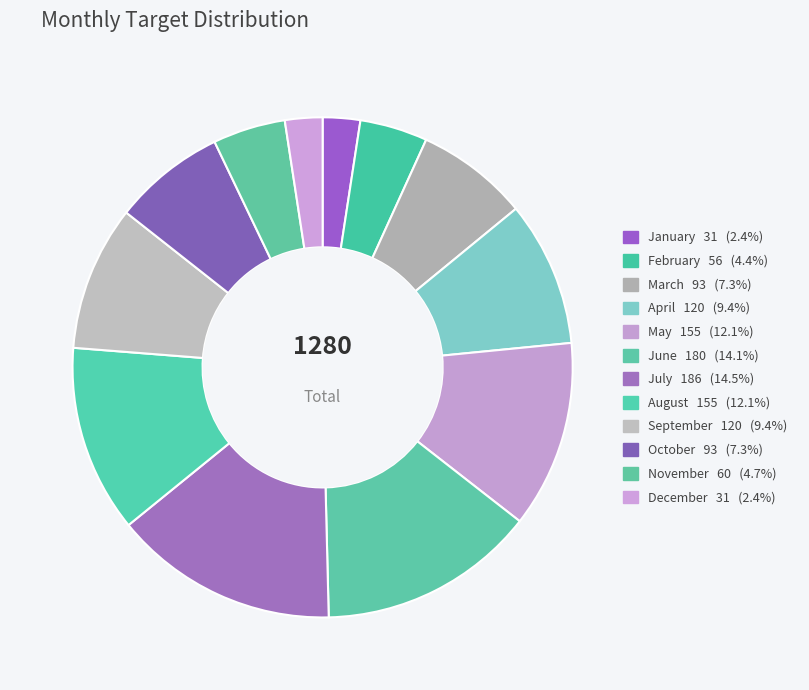

Combined, do April and October account for over 50%?

No